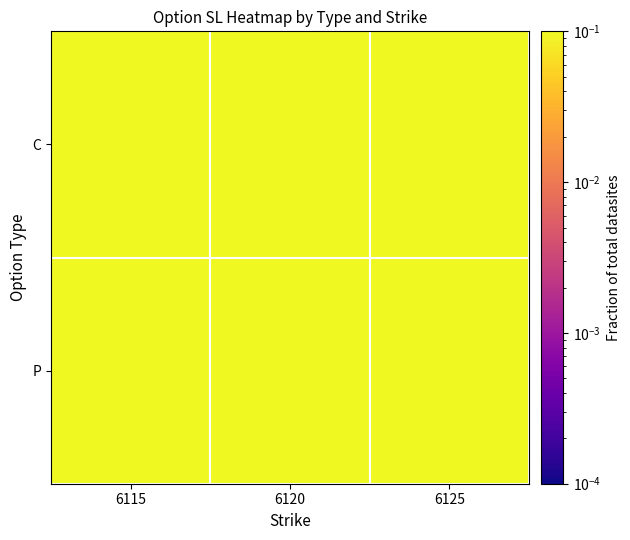

Rank the series by their maximum value, from highest to lowest.

C, P